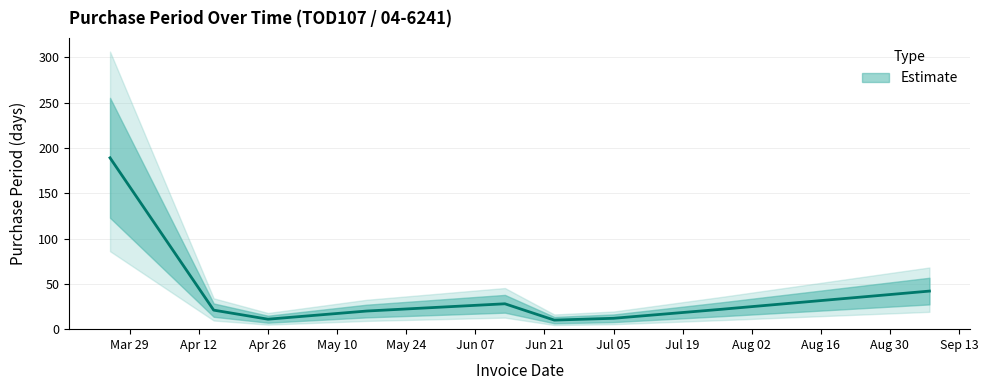

Reading right to left, extract all data points from this chart.

42	22	12	10	28	20	11	21	189